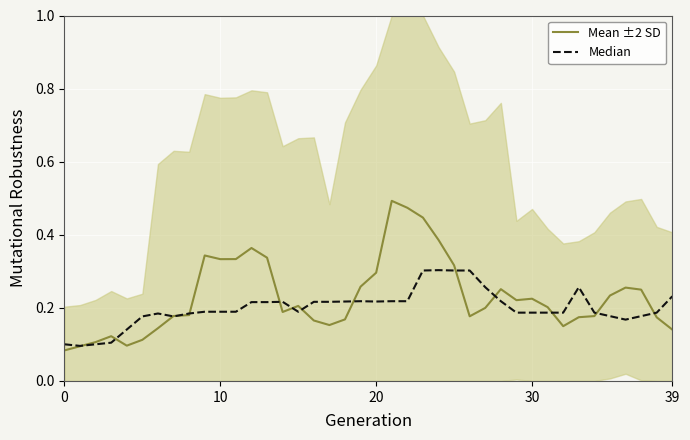

Reading right to left, what are all the values shown in this chart?

Mean ±2 SD: 0.1	0.2	0.2	0.3	0.2	0.2	0.2	0.1	0.2	0.2	0.2	0.3	0.2	0.2	0.3	0.4	0.4	0.5	0.5	0.3	0.3	0.2	0.2	0.2	0.2	0.2	0.3	0.4	0.3	0.3	0.3	0.2	0.2	0.1	0.1	0.1	0.1	0.1	0.1	0.1
Median: 0.2	0.2	0.2	0.2	0.2	0.2	0.3	0.2	0.2	0.2	0.2	0.2	0.3	0.3	0.3	0.3	0.3	0.2	0.2	0.2	0.2	0.2	0.2	0.2	0.2	0.2	0.2	0.2	0.2	0.2	0.2	0.2	0.2	0.2	0.2	0.1	0.1	0.1	0.1	0.1